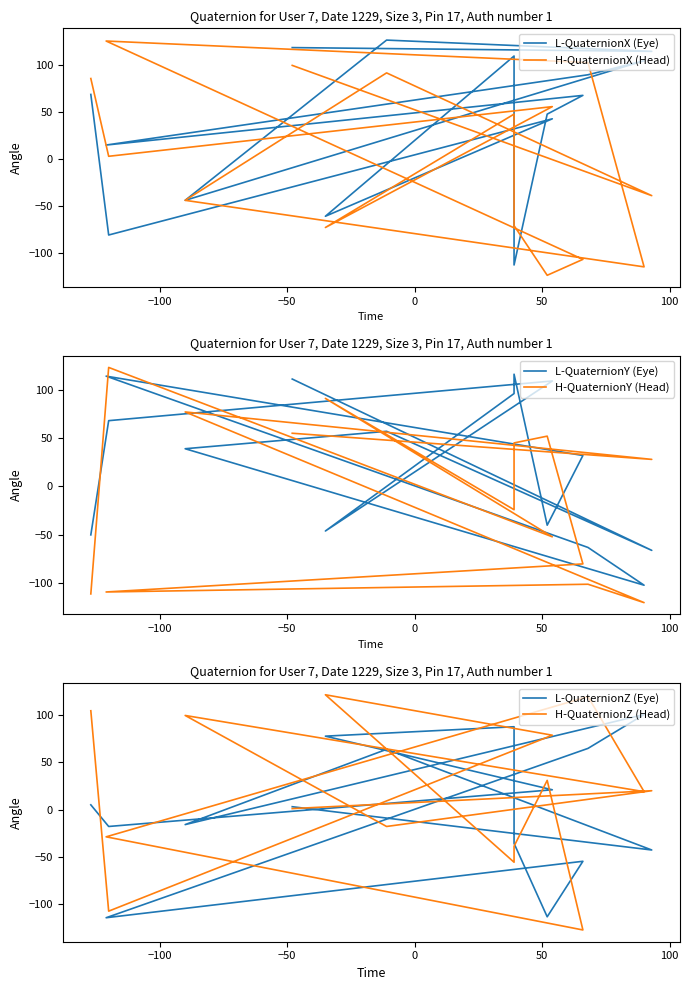

Is the value of L-QuaternionX (Eye) at 13 greater than the value of H-QuaternionZ (Head) at 9?

No